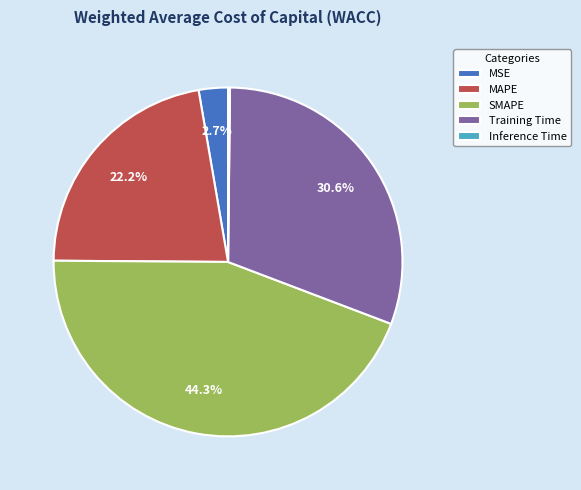

Is there a majority slice in this chart?

No